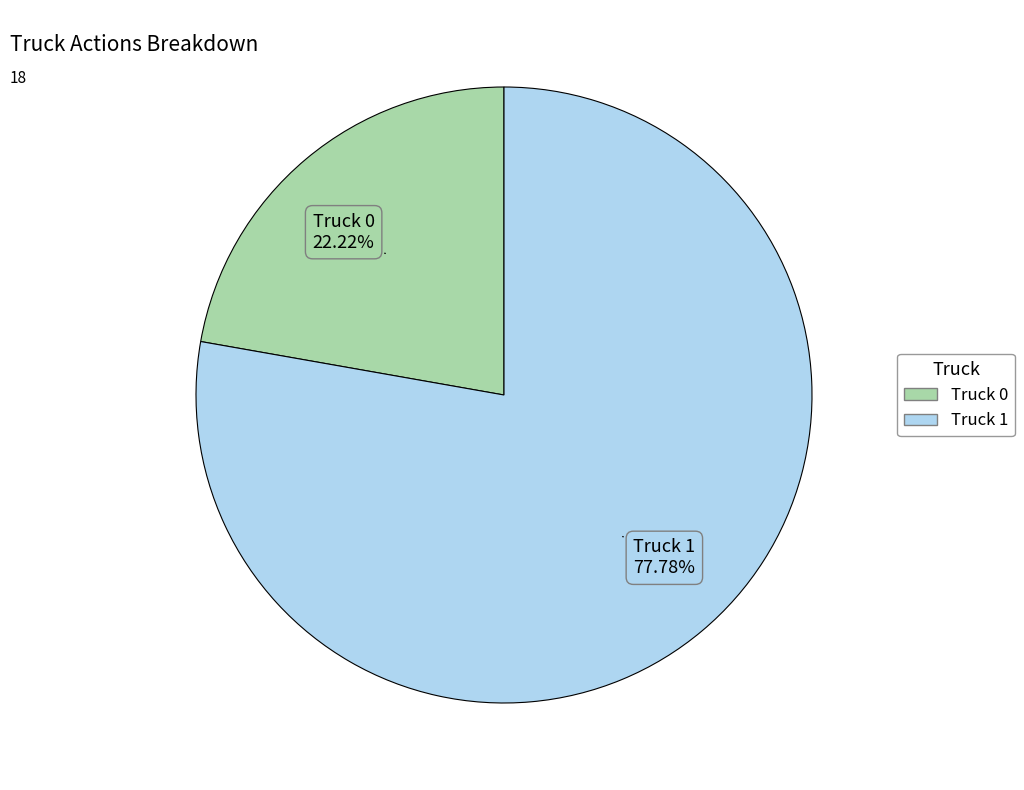

To the nearest percent, what is the difference between the Truck 1 and Truck 0 slice percentages?

56%